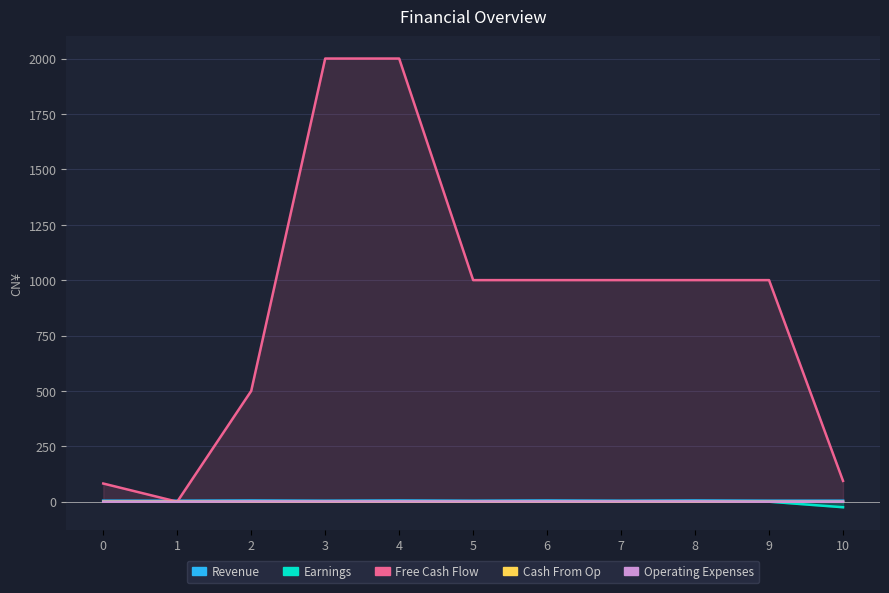

What are all the series names shown in the legend?

Revenue, Earnings, Free Cash Flow, Cash From Op, Operating Expenses